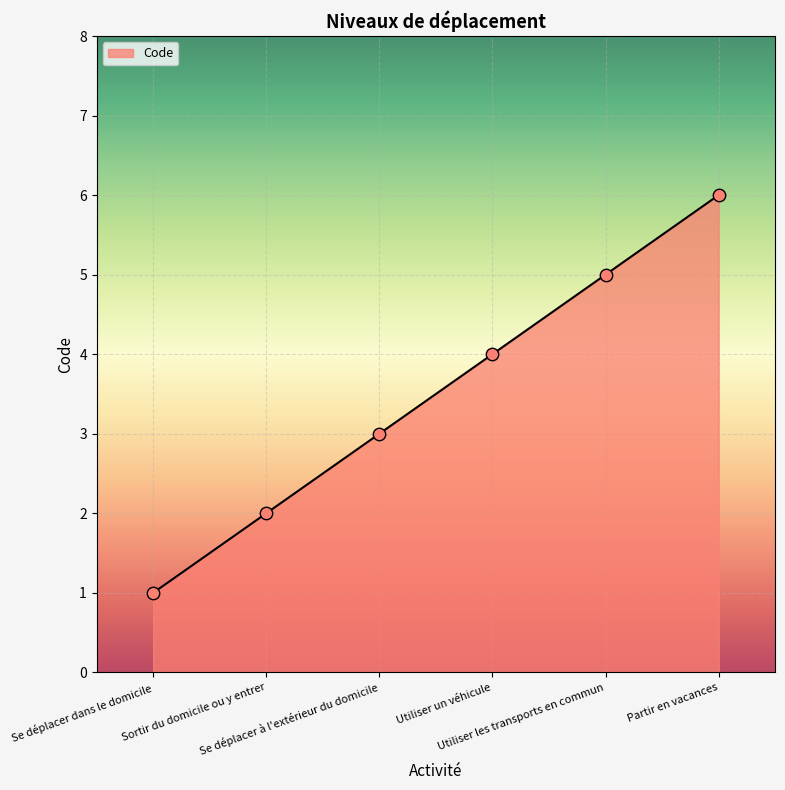

What is the ratio of the value at Partir en vacances to the value at Se déplacer à l'extérieur du domicile?

2.0